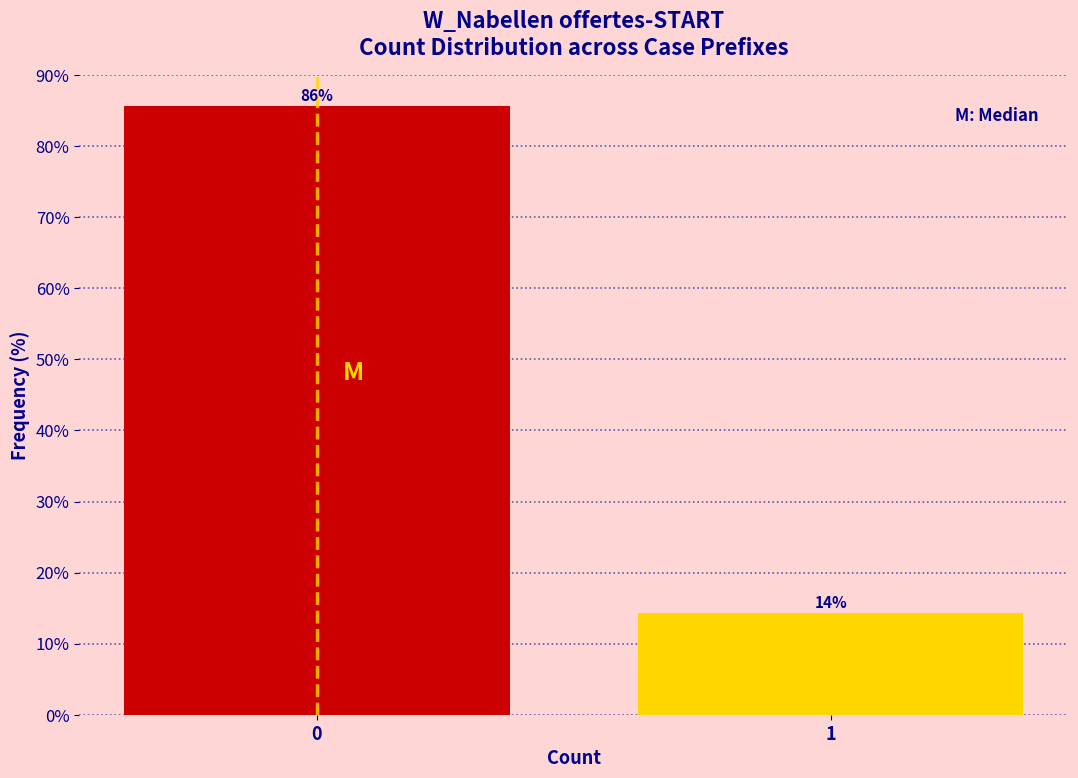

What is the approximate value at 1?

14.3